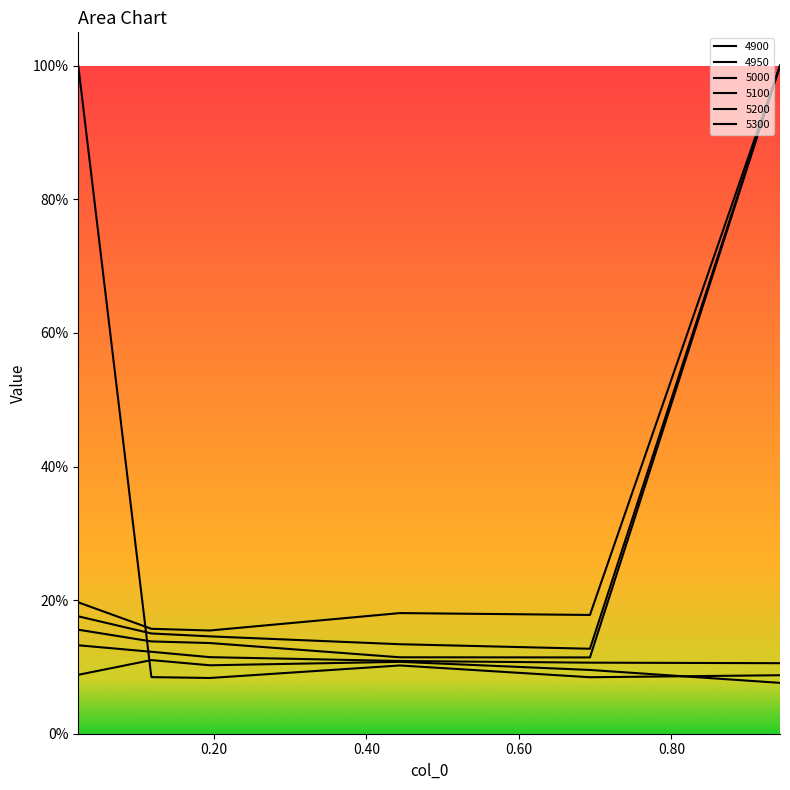

Which series has the largest total across all categories?

5300